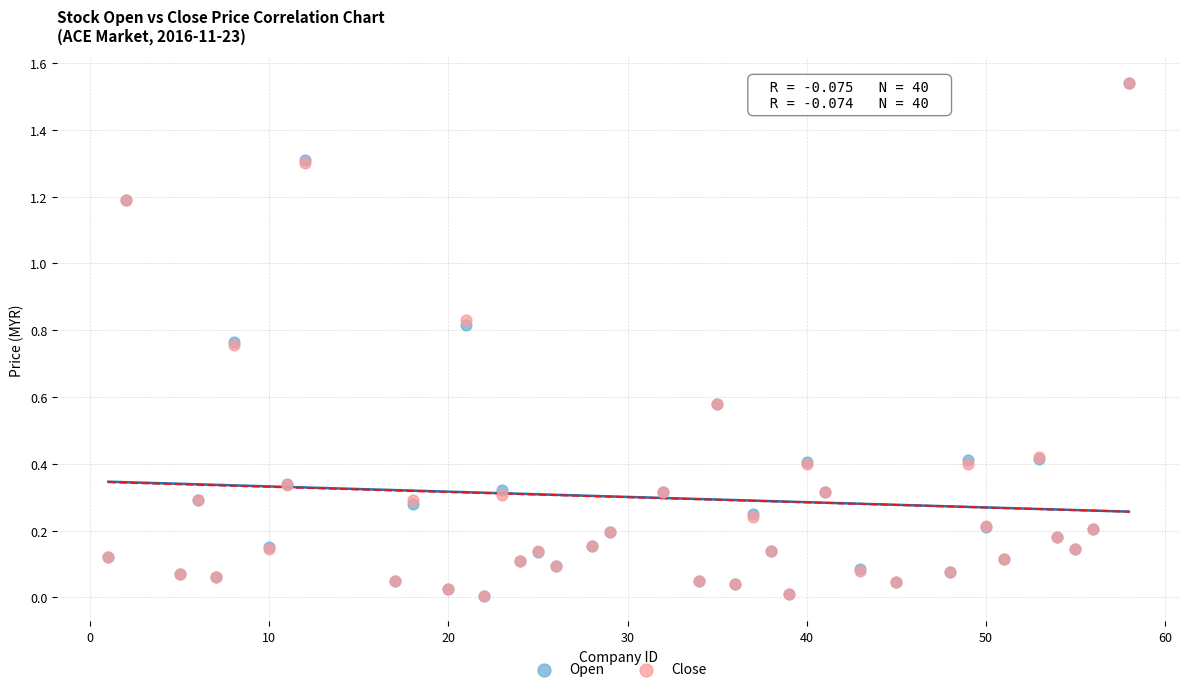

What are all the series names shown in the legend?

Open, Close